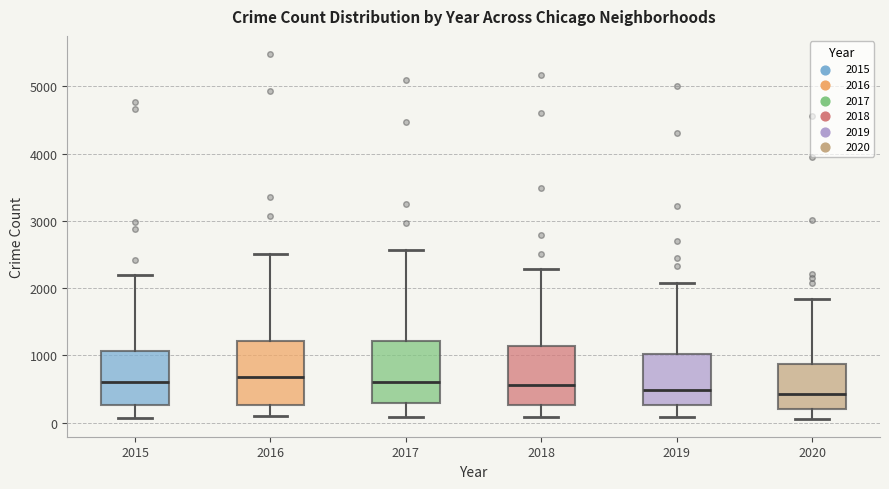

Reading left to right, transcribe this box plot: for each box, give where its median line is, the range the box spans, and where its two whiskers end, as read against the y-axis. The values are not printed on the chart, so give them approximately, as read against the axis.

2015: median 600, box 300 to 1100, whiskers 100 to 2200
2016: median 700, box 300 to 1200, whiskers 100 to 2500
2017: median 600, box 300 to 1200, whiskers 100 to 2600
2018: median 600, box 300 to 1100, whiskers 100 to 2300
2019: median 500, box 300 to 1000, whiskers 100 to 2100
2020: median 400, box 200 to 900, whiskers 100 to 1800